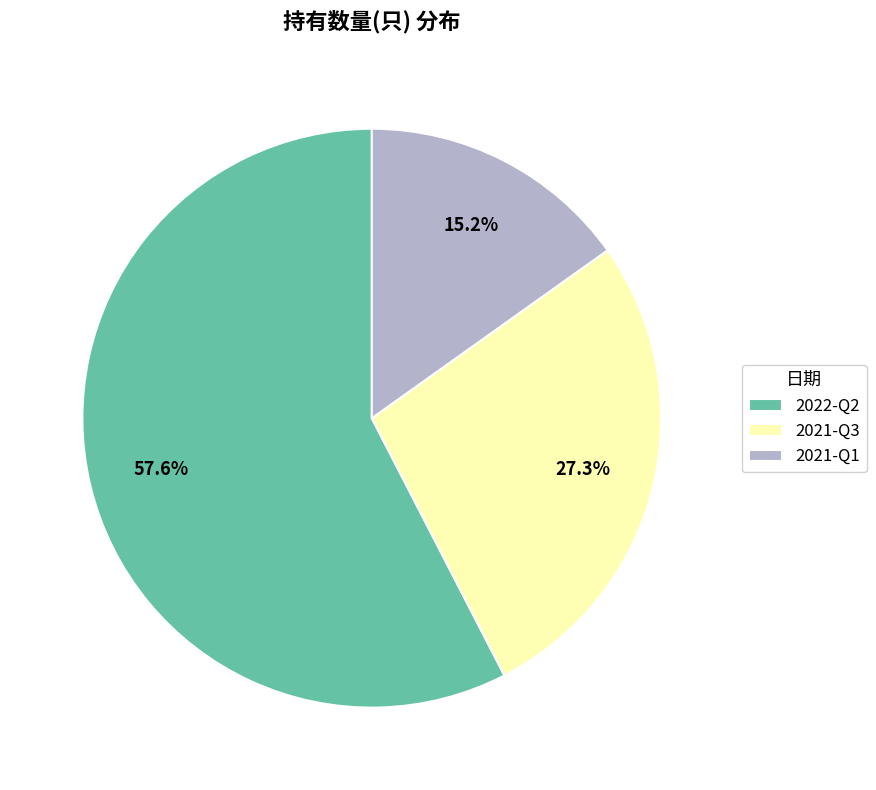

How many slices are in this pie chart?

3